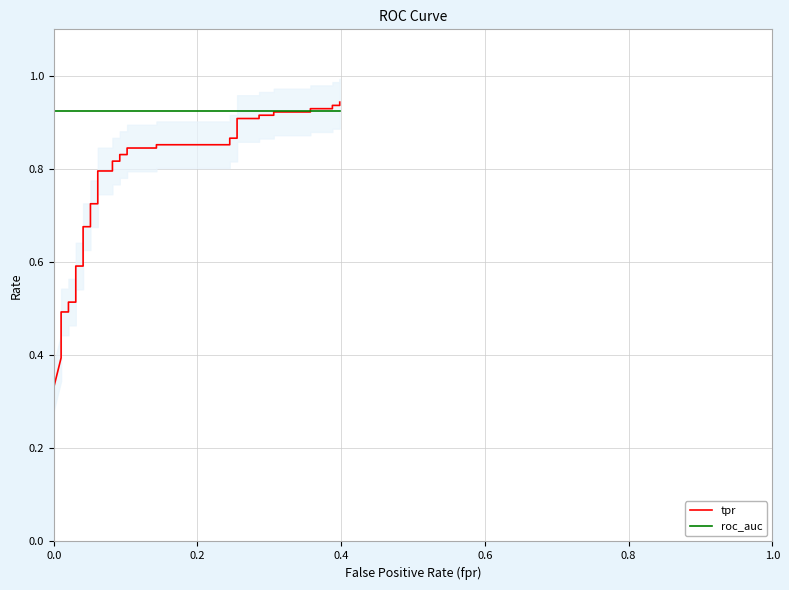

Which series has the largest total across all categories?

roc_auc